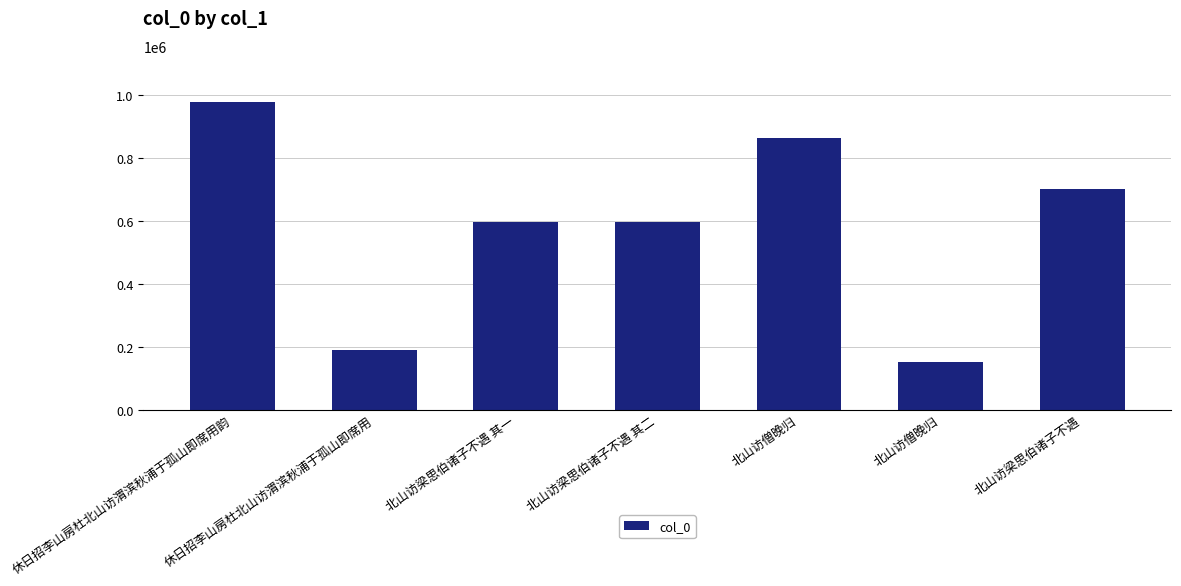

At which label does the data first exceed 597589?

休日招李山房杜北山访渭滨秋浦于孤山即席用韵